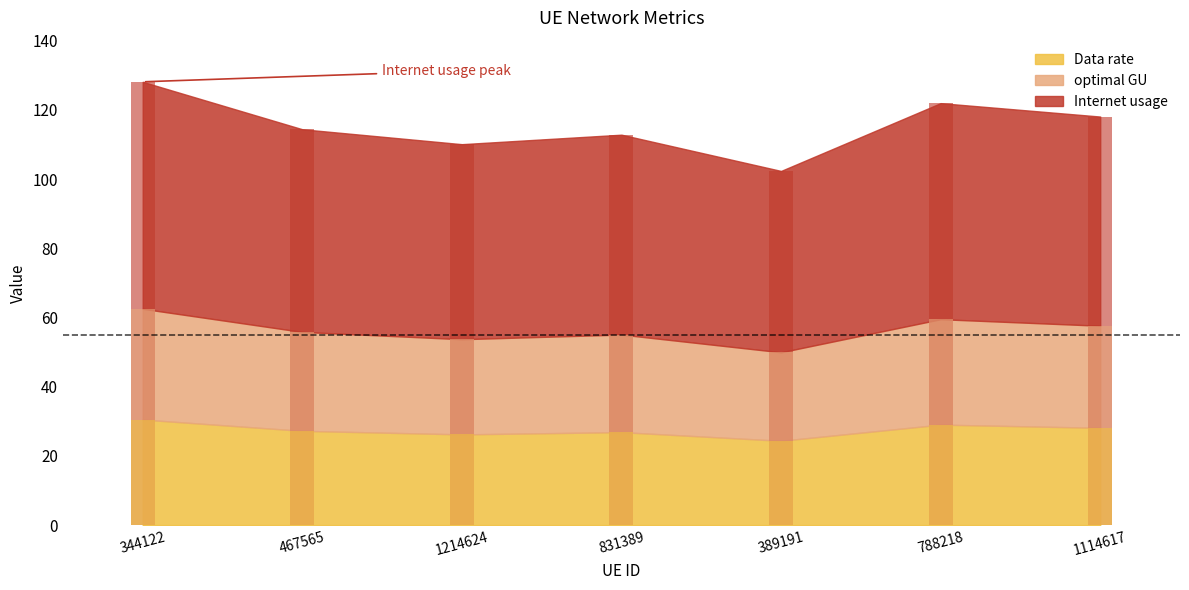

How many data points in Internet usage are less than 114?

3